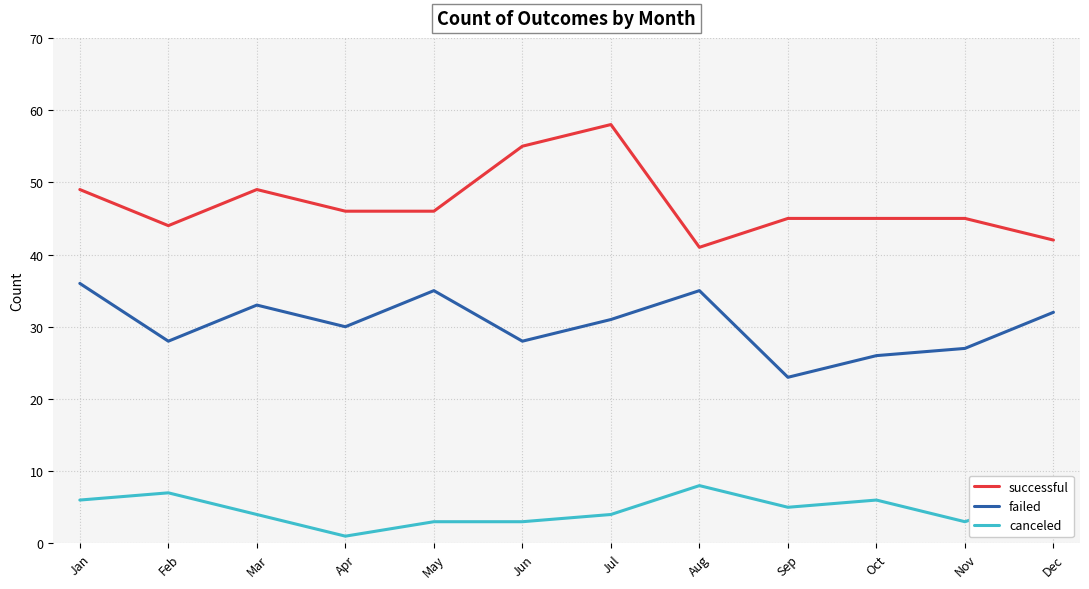

Rank the series by their maximum value, from highest to lowest.

successful, failed, canceled